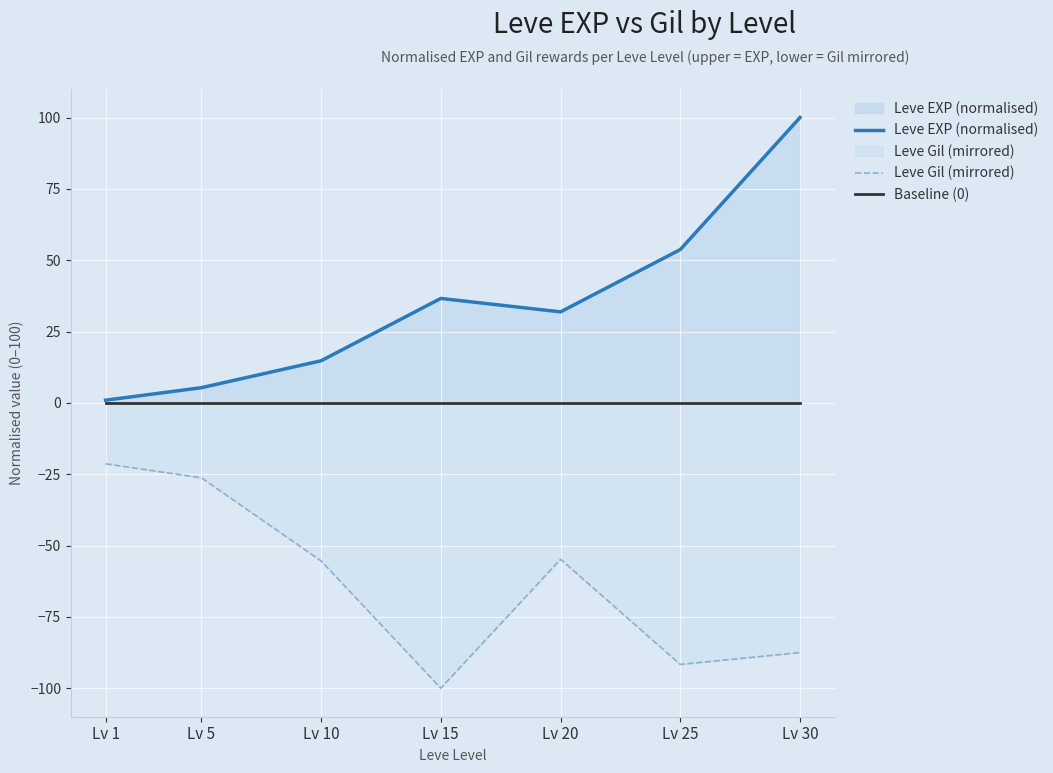

At which category does Leve Gil (mirrored) reach its first local peak?

Lv 20